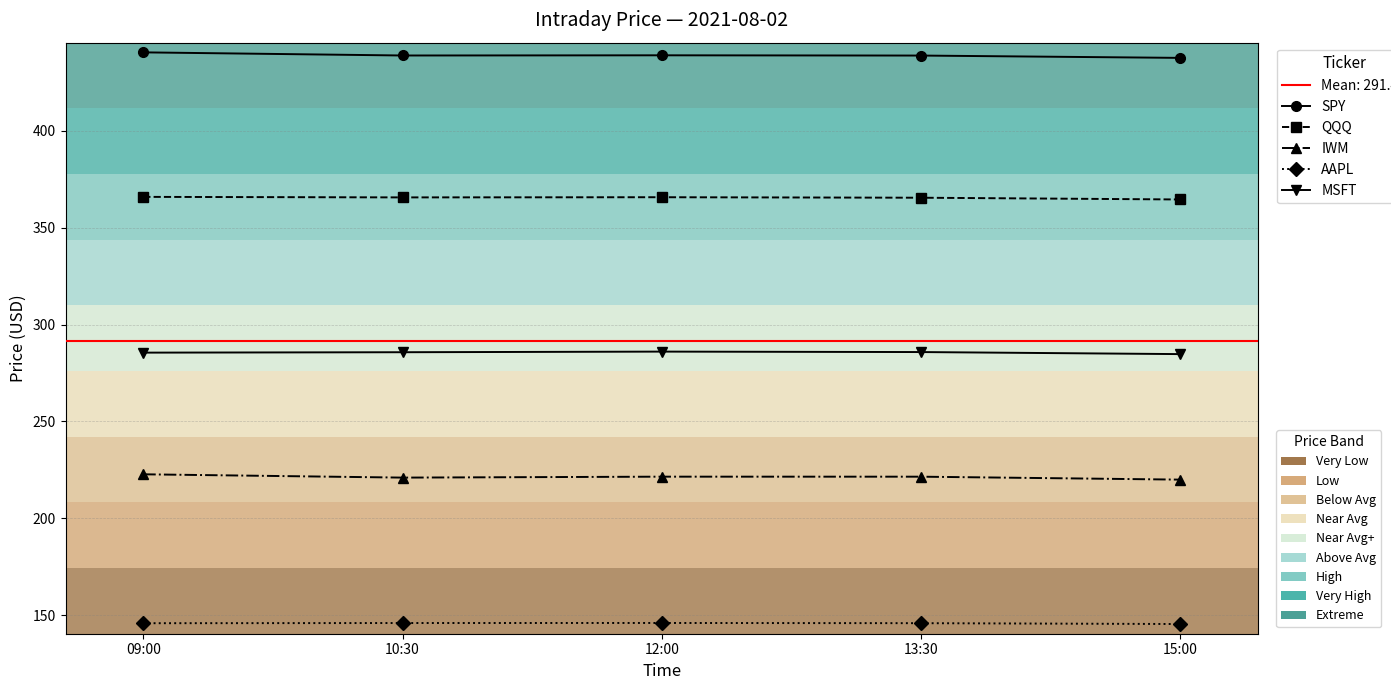

Which series has the largest range (max minus min)?

SPY